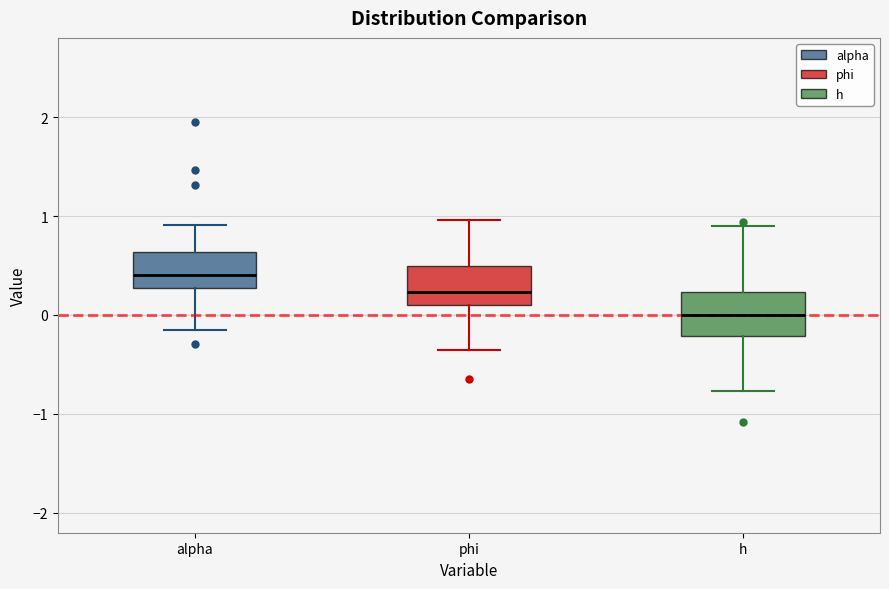

Where is the upper edge of the box for h on the y-axis? The values are not printed on the chart, so give them approximately, as read against the axis.

0.2